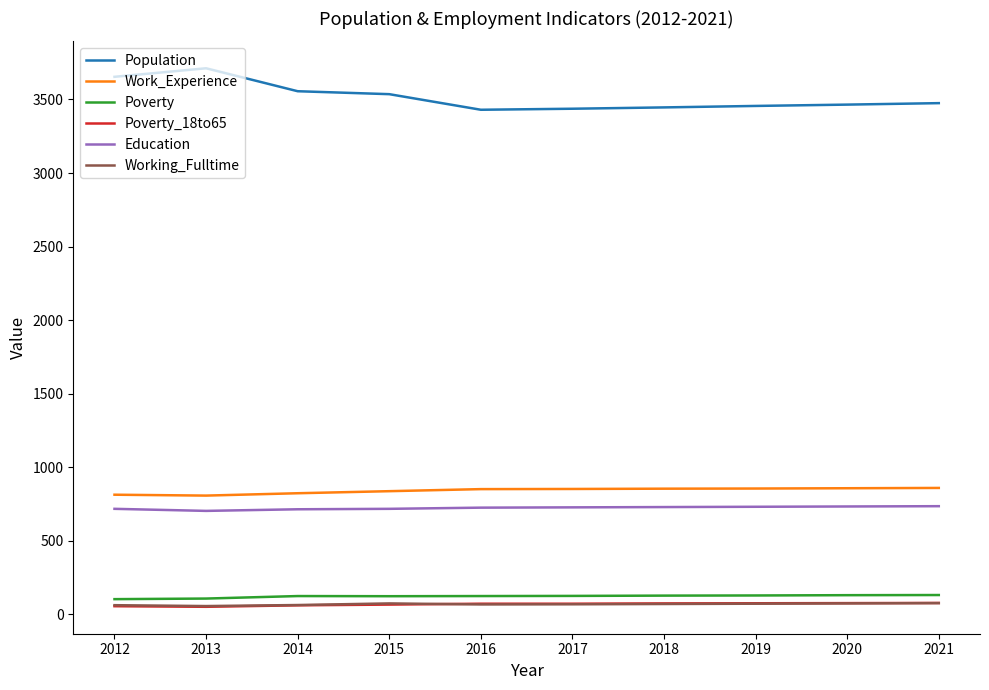

What is the difference between the highest and lowest values at 2016?

3363